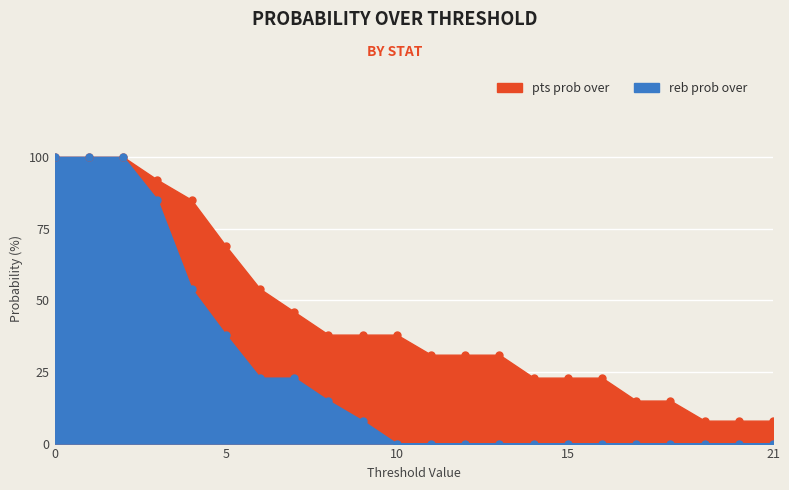

How many categories are shown in the chart?

22